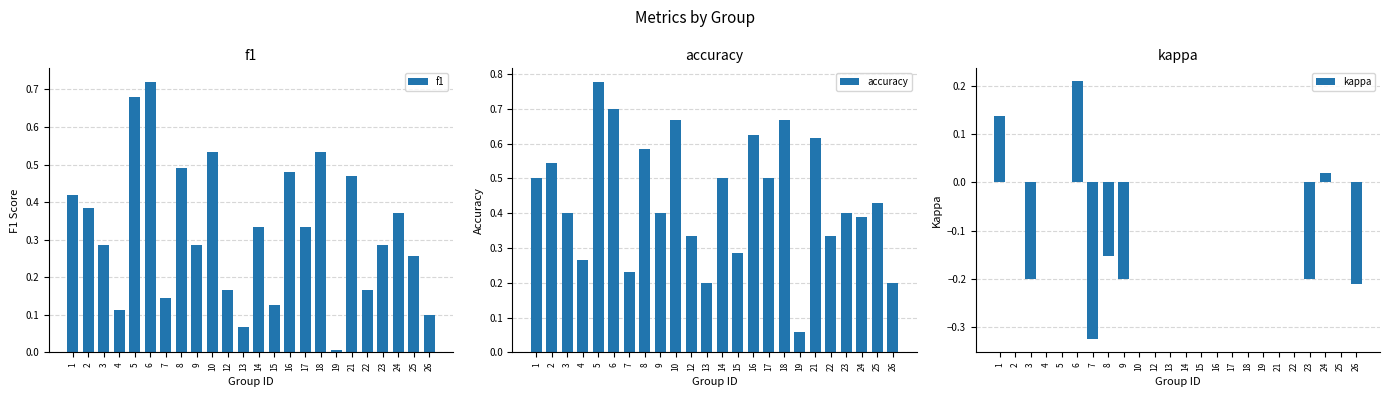

Are the bars grouped side by side (vs. stacked)?

Yes